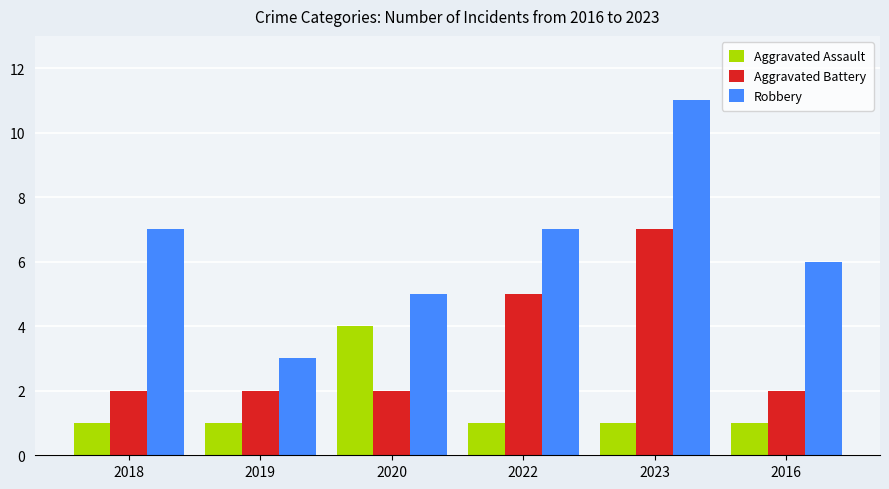

At how many categories does at least one series exceed 9?

1